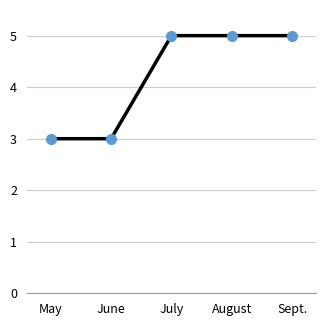

Does the chart have visible grid lines?

Yes